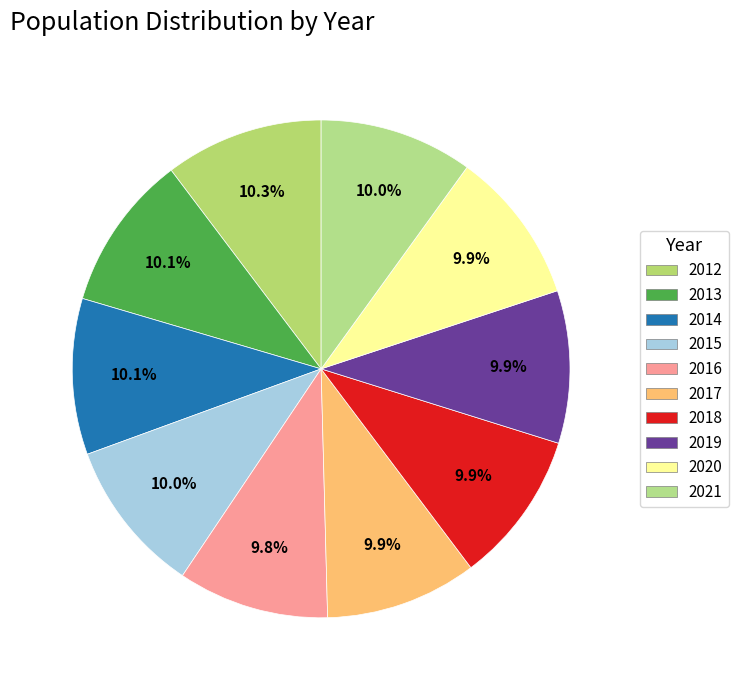

How many segments does this pie chart have?

10